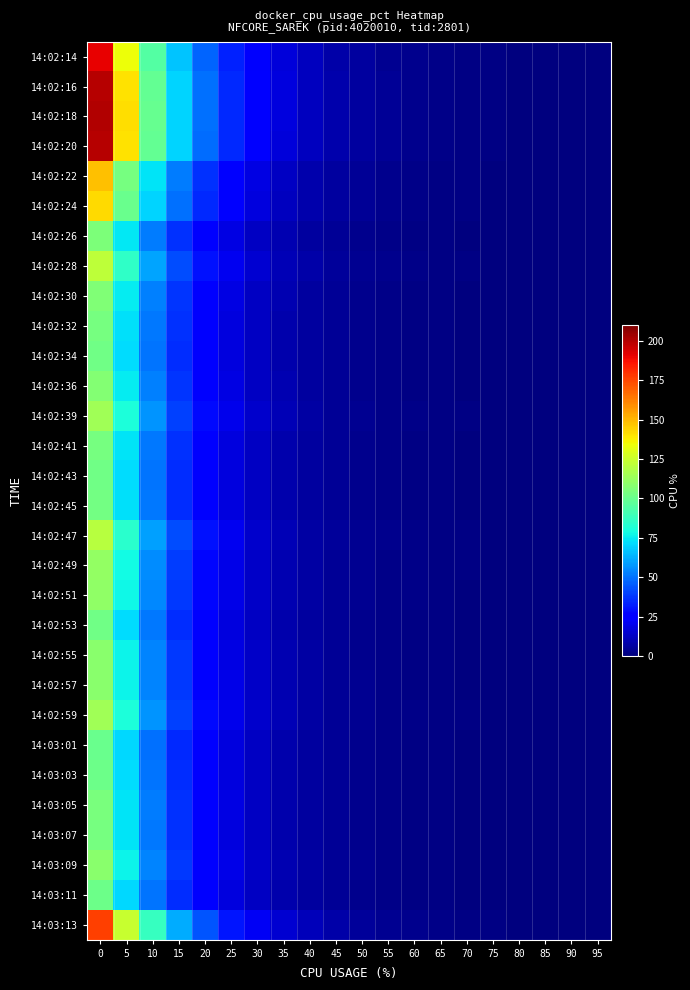

Reading left to right, transcribe all the data shown in this chart.

14:02:14: 0=190.6	5=134.3	10=94.7	15=66.7	20=47.0	25=33.1	30=23.3	35=16.5	40=11.6	45=8.2	50=5.8	55=4.1	60=2.9	65=2.0	70=1.4	75=1.0	80=0.7	85=0.5	90=0.4	95=0.2
14:02:16: 0=199.6	5=140.7	10=99.1	15=69.9	20=49.2	25=34.7	30=24.4	35=17.2	40=12.1	45=8.6	50=6.0	55=4.2	60=3.0	65=2.1	70=1.5	75=1.0	80=0.7	85=0.5	90=0.4	95=0.3
14:02:18: 0=200.5	5=141.3	10=99.5	15=70.1	20=49.4	25=34.8	30=24.5	35=17.3	40=12.2	45=8.6	50=6.1	55=4.3	60=3.0	65=2.1	70=1.5	75=1.1	80=0.7	85=0.5	90=0.4	95=0.3
14:02:20: 0=199.5	5=140.6	10=99.1	15=69.8	20=49.2	25=34.7	30=24.4	35=17.2	40=12.1	45=8.5	50=6.0	55=4.2	60=3.0	65=2.1	70=1.5	75=1.0	80=0.7	85=0.5	90=0.4	95=0.3
14:02:22: 0=147.8	5=104.1	10=73.4	15=51.7	20=36.4	25=25.7	30=18.1	35=12.8	40=9.0	45=6.3	50=4.5	55=3.1	60=2.2	65=1.6	70=1.1	75=0.8	80=0.5	85=0.4	90=0.3	95=0.2
14:02:24: 0=142.1	5=100.1	10=70.5	15=49.7	20=35.0	25=24.7	30=17.4	35=12.3	40=8.6	45=6.1	50=4.3	55=3.0	60=2.1	65=1.5	70=1.1	75=0.7	80=0.5	85=0.4	90=0.3	95=0.2
14:02:26: 0=105.3	5=74.2	10=52.3	15=36.8	20=26.0	25=18.3	30=12.9	35=9.1	40=6.4	45=4.5	50=3.2	55=2.2	60=1.6	65=1.1	70=0.8	75=0.6	80=0.4	85=0.3	90=0.2	95=0.1
14:02:28: 0=121.6	5=85.7	10=60.4	15=42.5	20=30.0	25=21.1	30=14.9	35=10.5	40=7.4	45=5.2	50=3.7	55=2.6	60=1.8	65=1.3	70=0.9	75=0.6	80=0.4	85=0.3	90=0.2	95=0.2
14:02:30: 0=106.4	5=75.0	10=52.9	15=37.2	20=26.2	25=18.5	30=13.0	35=9.2	40=6.5	45=4.6	50=3.2	55=2.3	60=1.6	65=1.1	70=0.8	75=0.6	80=0.4	85=0.3	90=0.2	95=0.1
14:02:32: 0=103.5	5=72.9	10=51.4	15=36.2	20=25.5	25=18.0	30=12.7	35=8.9	40=6.3	45=4.4	50=3.1	55=2.2	60=1.6	65=1.1	70=0.8	75=0.5	80=0.4	85=0.3	90=0.2	95=0.1
14:02:34: 0=101.8	5=71.7	10=50.6	15=35.6	20=25.1	25=17.7	30=12.5	35=8.8	40=6.2	45=4.4	50=3.1	55=2.2	60=1.5	65=1.1	70=0.8	75=0.5	80=0.4	85=0.3	90=0.2	95=0.1
14:02:36: 0=106.8	5=75.2	10=53.0	15=37.4	20=26.3	25=18.6	30=13.1	35=9.2	40=6.5	45=4.6	50=3.2	55=2.3	60=1.6	65=1.1	70=0.8	75=0.6	80=0.4	85=0.3	90=0.2	95=0.1
14:02:39: 0=114.8	5=80.9	10=57.0	15=40.2	20=28.3	25=20.0	30=14.1	35=9.9	40=7.0	45=4.9	50=3.5	55=2.4	60=1.7	65=1.2	70=0.9	75=0.6	80=0.4	85=0.3	90=0.2	95=0.1
14:02:41: 0=103.6	5=73.0	10=51.5	15=36.3	20=25.6	25=18.0	30=12.7	35=8.9	40=6.3	45=4.4	50=3.1	55=2.2	60=1.6	65=1.1	70=0.8	75=0.5	80=0.4	85=0.3	90=0.2	95=0.1
14:02:43: 0=102.1	5=71.9	10=50.7	15=35.7	20=25.2	25=17.7	30=12.5	35=8.8	40=6.2	45=4.4	50=3.1	55=2.2	60=1.5	65=1.1	70=0.8	75=0.5	80=0.4	85=0.3	90=0.2	95=0.1
14:02:45: 0=102.9	5=72.5	10=51.1	15=36.0	20=25.4	25=17.9	30=12.6	35=8.9	40=6.3	45=4.4	50=3.1	55=2.2	60=1.5	65=1.1	70=0.8	75=0.5	80=0.4	85=0.3	90=0.2	95=0.1
14:02:47: 0=119.9	5=84.5	10=59.5	15=42.0	20=29.6	25=20.8	30=14.7	35=10.3	40=7.3	45=5.1	50=3.6	55=2.6	60=1.8	65=1.3	70=0.9	75=0.6	80=0.4	85=0.3	90=0.2	95=0.2
14:02:49: 0=110.8	5=78.1	10=55.0	15=38.8	20=27.3	25=19.3	30=13.6	35=9.6	40=6.7	45=4.7	50=3.3	55=2.4	60=1.7	65=1.2	70=0.8	75=0.6	80=0.4	85=0.3	90=0.2	95=0.1
14:02:51: 0=110.0	5=77.5	10=54.6	15=38.5	20=27.1	25=19.1	30=13.5	35=9.5	40=6.7	45=4.7	50=3.3	55=2.3	60=1.6	65=1.2	70=0.8	75=0.6	80=0.4	85=0.3	90=0.2	95=0.1
14:02:53: 0=102.4	5=72.2	10=50.9	15=35.8	20=25.3	25=17.8	30=12.5	35=8.8	40=6.2	45=4.4	50=3.1	55=2.2	60=1.5	65=1.1	70=0.8	75=0.5	80=0.4	85=0.3	90=0.2	95=0.1
14:02:55: 0=108.4	5=76.4	10=53.8	15=37.9	20=26.7	25=18.8	30=13.3	35=9.4	40=6.6	45=4.6	50=3.3	55=2.3	60=1.6	65=1.1	70=0.8	75=0.6	80=0.4	85=0.3	90=0.2	95=0.1
14:02:57: 0=108.9	5=76.7	10=54.1	15=38.1	20=26.9	25=18.9	30=13.3	35=9.4	40=6.6	45=4.7	50=3.3	55=2.3	60=1.6	65=1.2	70=0.8	75=0.6	80=0.4	85=0.3	90=0.2	95=0.1
14:02:59: 0=114.7	5=80.8	10=57.0	15=40.1	20=28.3	25=19.9	30=14.0	35=9.9	40=7.0	45=4.9	50=3.5	55=2.4	60=1.7	65=1.2	70=0.9	75=0.6	80=0.4	85=0.3	90=0.2	95=0.1
14:03:01: 0=100.5	5=70.8	10=49.9	15=35.2	20=24.8	25=17.5	30=12.3	35=8.7	40=6.1	45=4.3	50=3.0	55=2.1	60=1.5	65=1.1	70=0.7	75=0.5	80=0.4	85=0.3	90=0.2	95=0.1
14:03:03: 0=101.3	5=71.4	10=50.3	15=35.4	20=25.0	25=17.6	30=12.4	35=8.7	40=6.2	45=4.3	50=3.1	55=2.2	60=1.5	65=1.1	70=0.8	75=0.5	80=0.4	85=0.3	90=0.2	95=0.1
14:03:05: 0=104.6	5=73.7	10=51.9	15=36.6	20=25.8	25=18.2	30=12.8	35=9.0	40=6.4	45=4.5	50=3.2	55=2.2	60=1.6	65=1.1	70=0.8	75=0.5	80=0.4	85=0.3	90=0.2	95=0.1
14:03:07: 0=103.7	5=73.1	10=51.5	15=36.3	20=25.6	25=18.0	30=12.7	35=8.9	40=6.3	45=4.4	50=3.1	55=2.2	60=1.6	65=1.1	70=0.8	75=0.5	80=0.4	85=0.3	90=0.2	95=0.1
14:03:09: 0=109.0	5=76.8	10=54.1	15=38.1	20=26.9	25=18.9	30=13.3	35=9.4	40=6.6	45=4.7	50=3.3	55=2.3	60=1.6	65=1.2	70=0.8	75=0.6	80=0.4	85=0.3	90=0.2	95=0.1
14:03:11: 0=100.9	5=71.1	10=50.1	15=35.3	20=24.9	25=17.5	30=12.4	35=8.7	40=6.1	45=4.3	50=3.0	55=2.1	60=1.5	65=1.1	70=0.8	75=0.5	80=0.4	85=0.3	90=0.2	95=0.1
14:03:13: 0=176.6	5=124.4	10=87.7	15=61.8	20=43.5	25=30.7	30=21.6	35=15.2	40=10.7	45=7.6	50=5.3	55=3.8	60=2.6	65=1.9	70=1.3	75=0.9	80=0.7	85=0.5	90=0.3	95=0.2